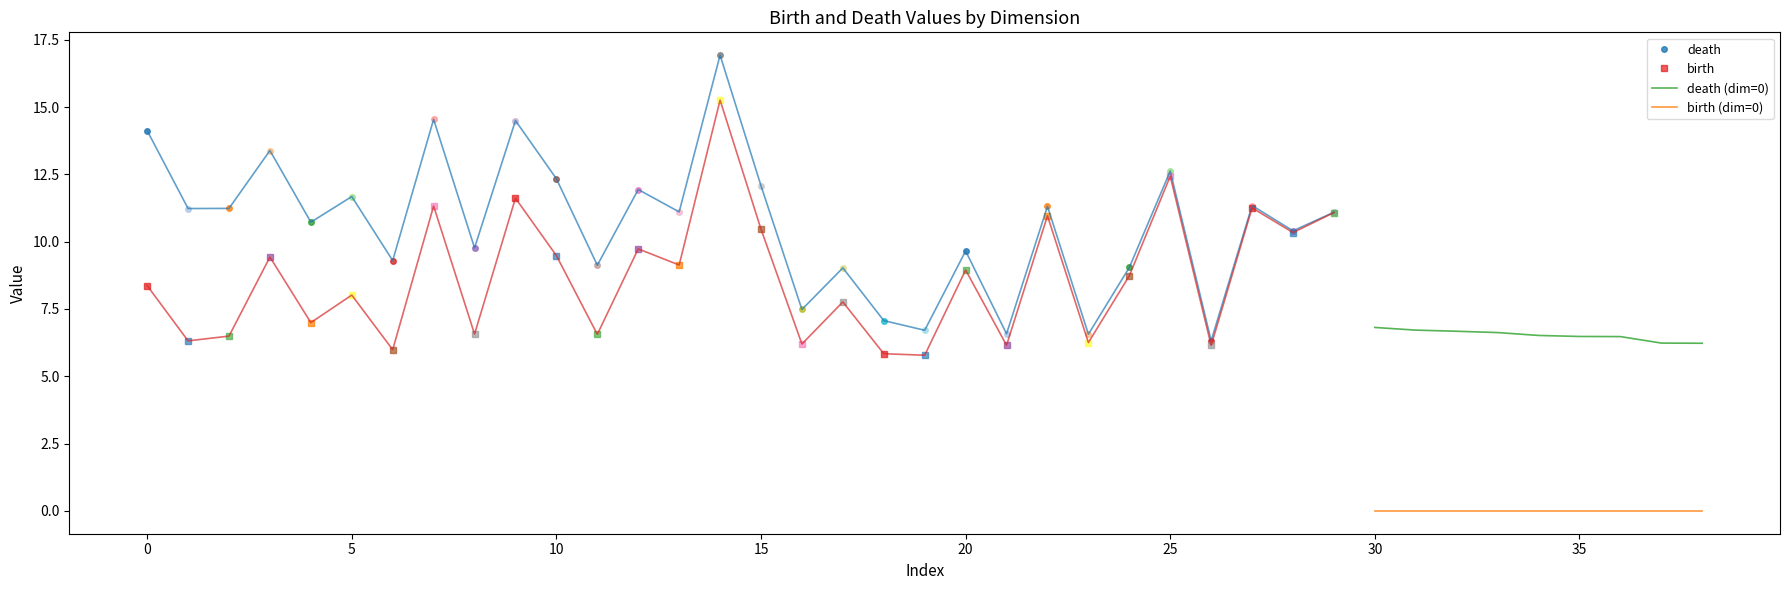

True or false: death (dim=0) and birth (dim=0) intersect in this chart.

False